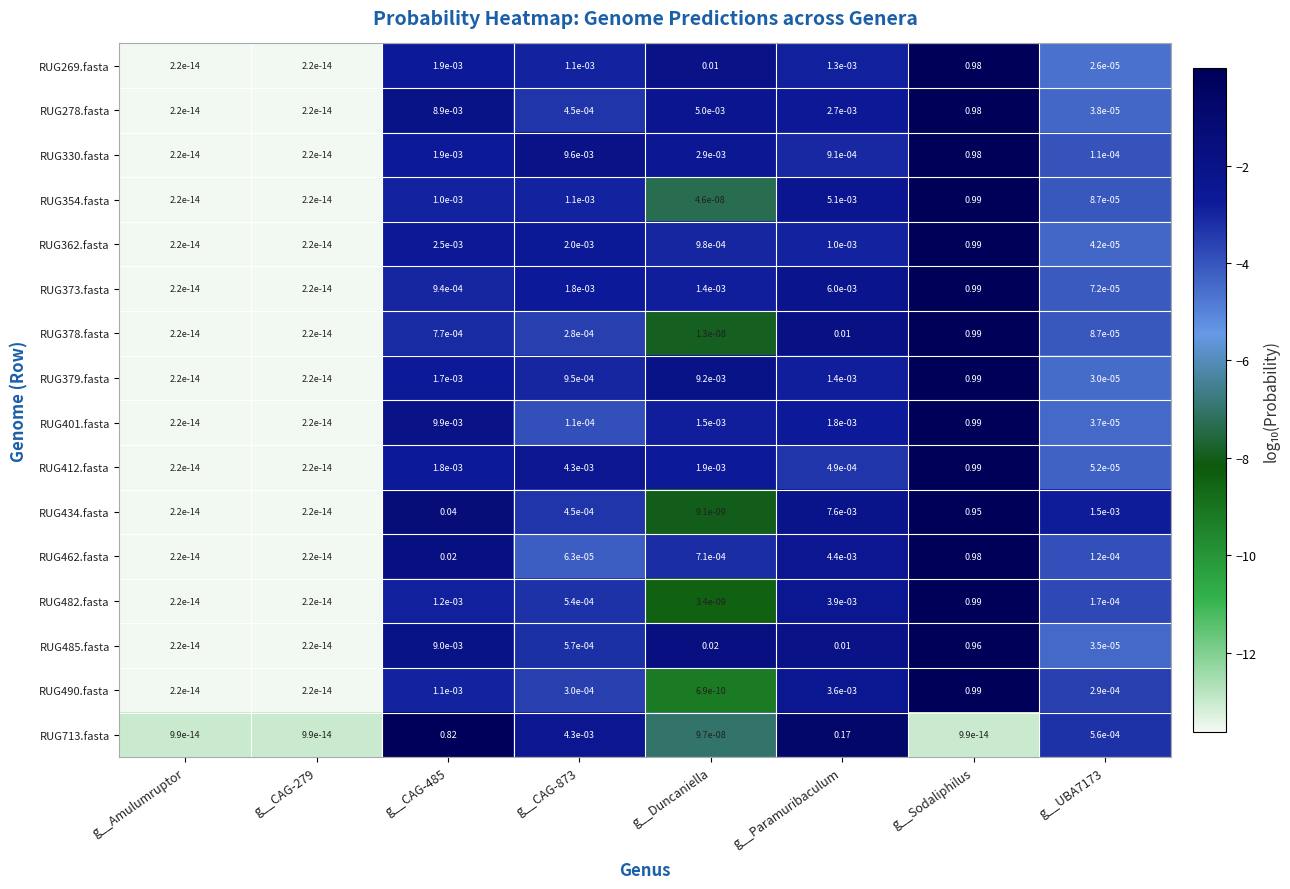

Is the value of RUG434.fasta at g__CAG-485 greater than the value of RUG373.fasta at g__Paramuribaculum?

Yes